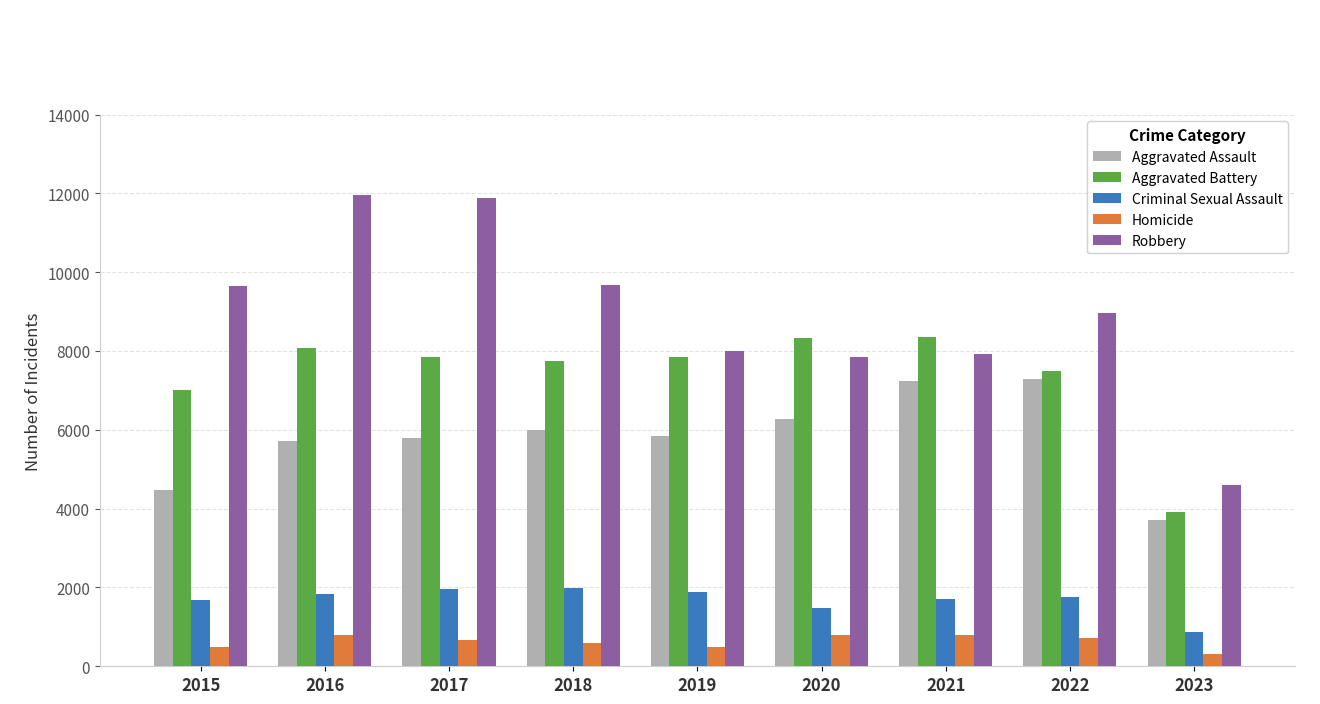

The value of Aggravated Battery at 2021 is 8345. True or false?

True